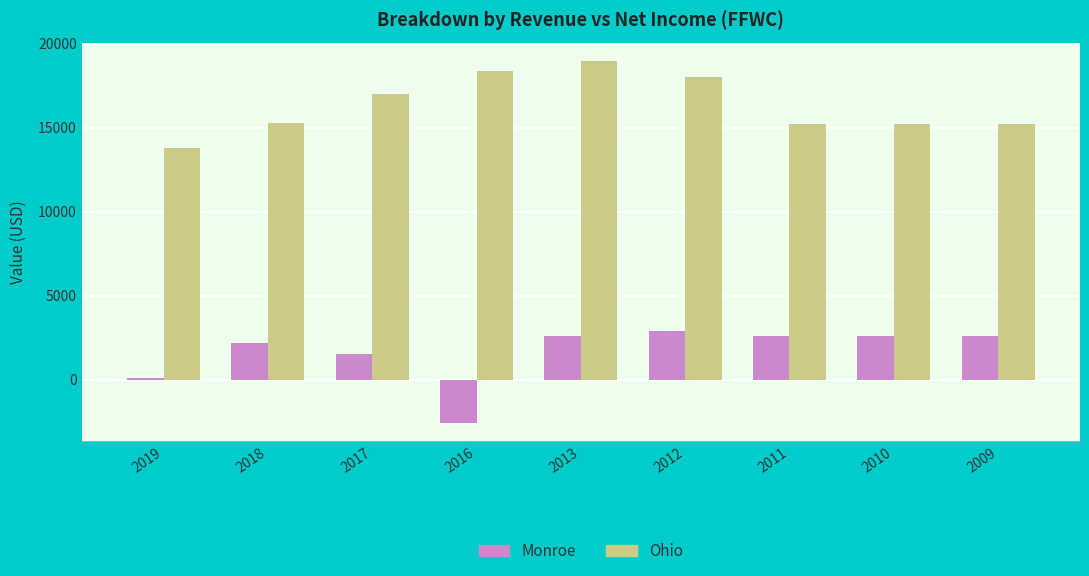

Is it true that Monroe equals 4609 at 2012?

False